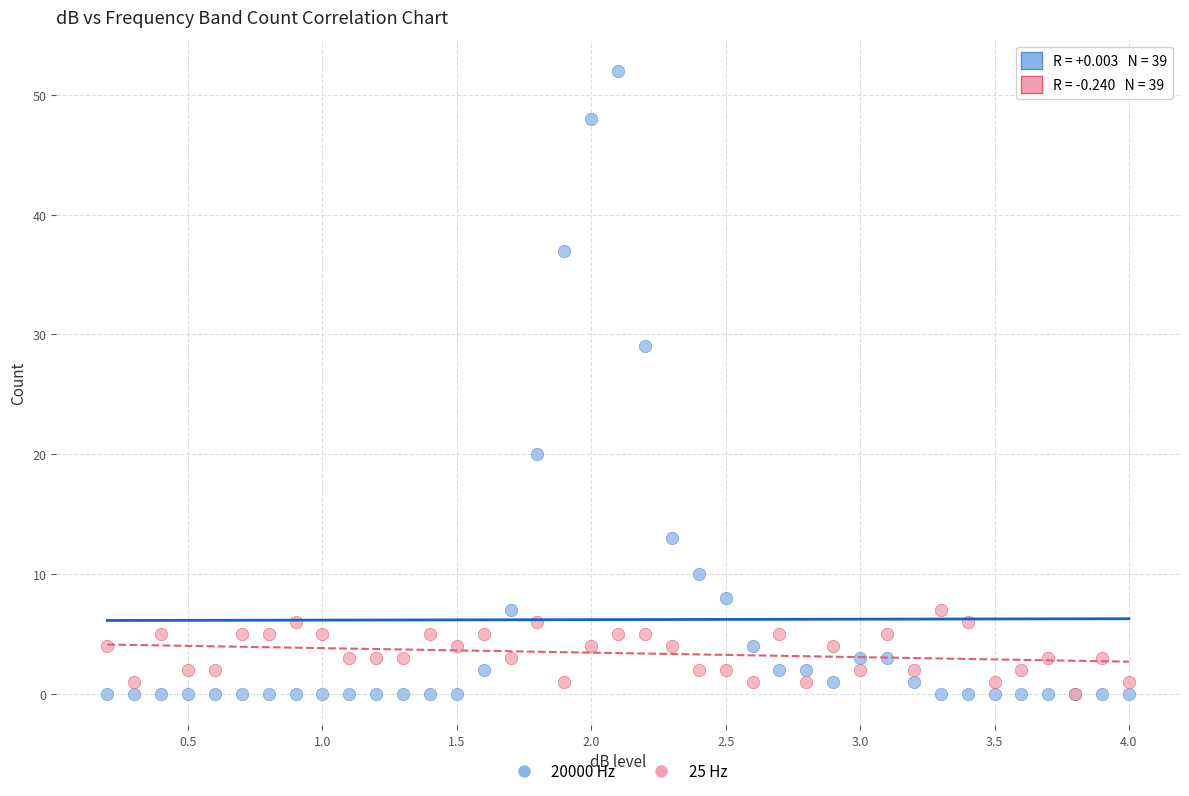

Which series has the widest spread of Y values?

20000 Hz